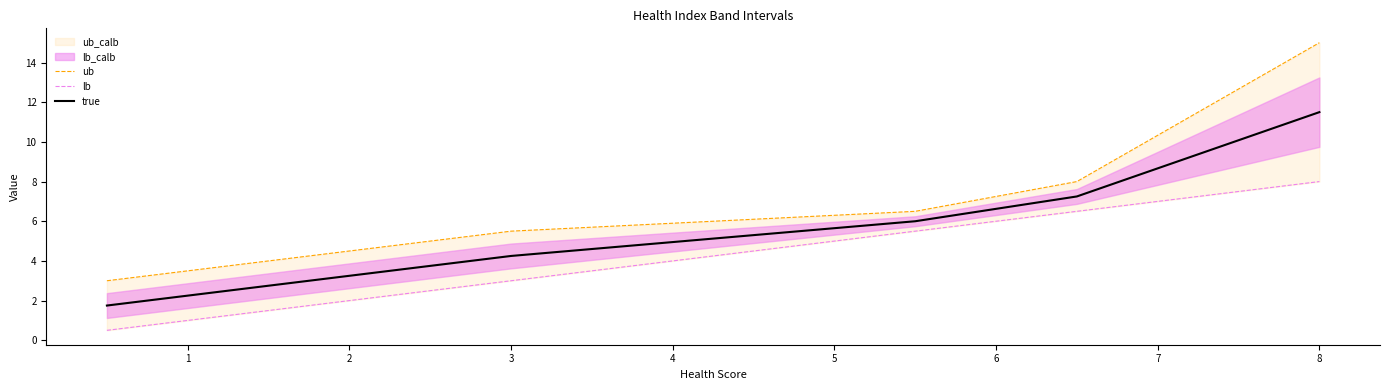

True or false: true has a value of 1.4 at 3.

False